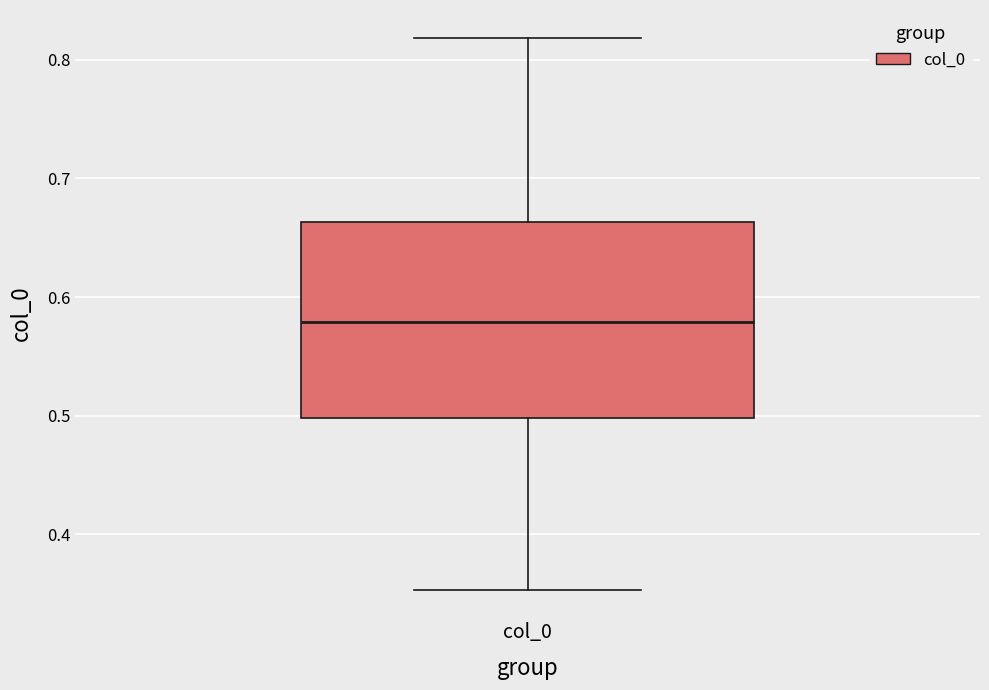

Transcribe this box plot: give where the median line is, the range the box spans, and where the two whiskers end, as read against the y-axis. The values are not printed on the chart, so give them approximately, as read against the axis.

median 0.58, box 0.50 to 0.66, whiskers 0.35 to 0.82